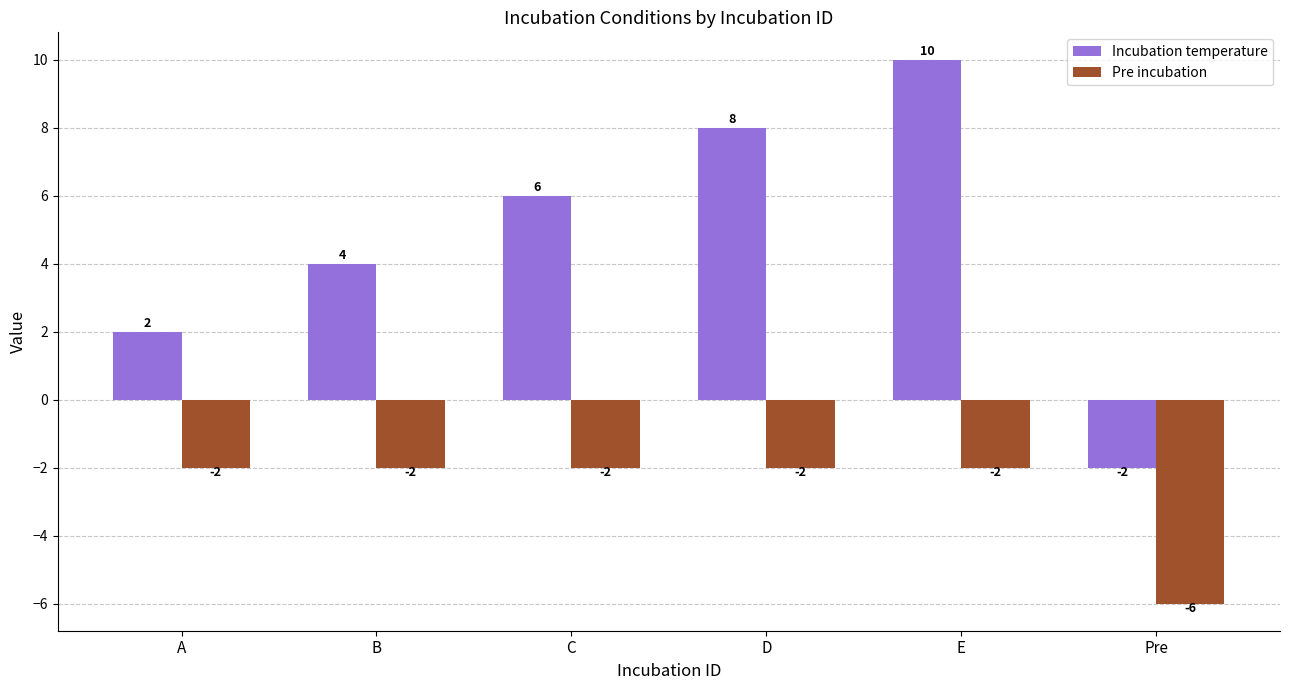

What is the total value across all series at B?

2